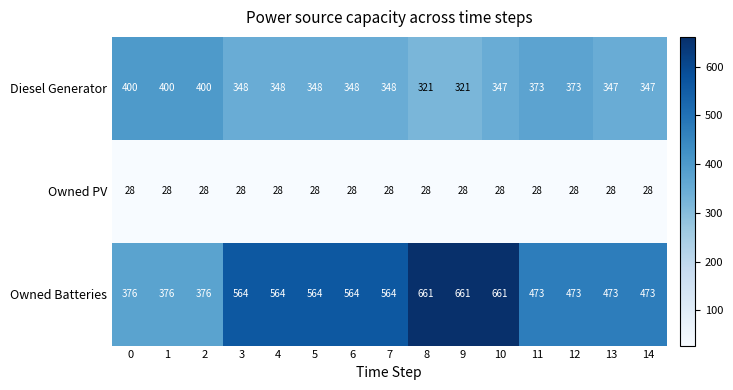

Which series has the largest total across all categories?

Owned Batteries